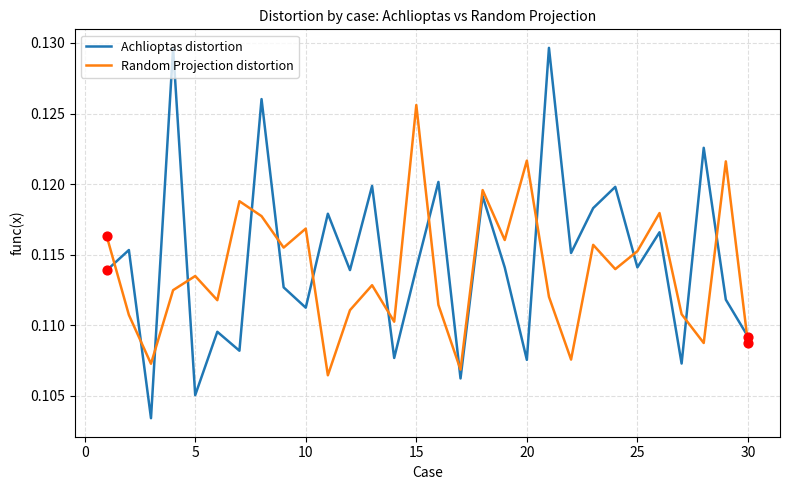

Which series has the widest spread of values?

Achlioptas distortion